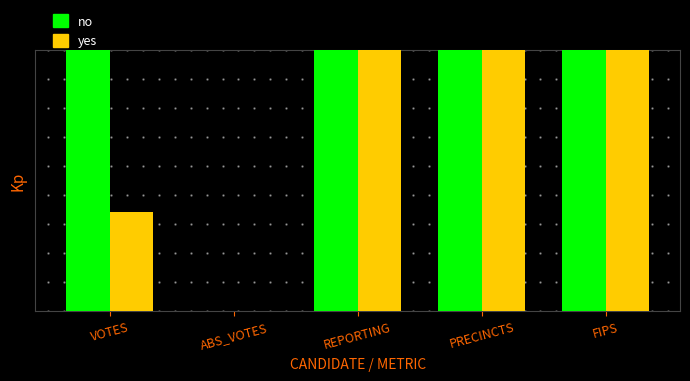

Reading left to right, what are all the values shown in this chart?

no: VOTES=9.0	ABS_VOTES=0.0	REPORTING=9.0	PRECINCTS=9.0	FIPS=9.0
yes: VOTES=3.4	ABS_VOTES=0.0	REPORTING=9.0	PRECINCTS=9.0	FIPS=9.0